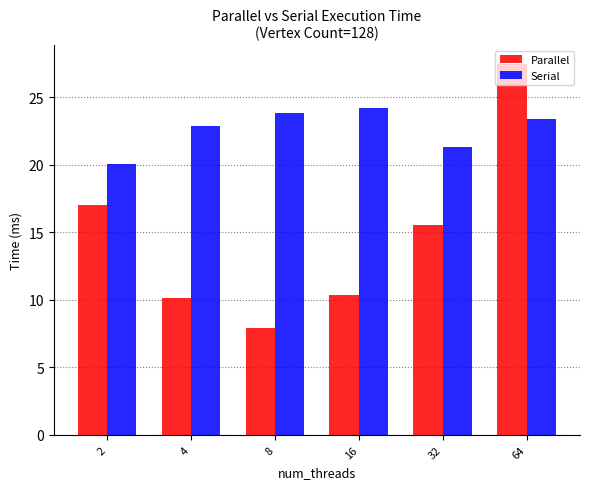

The value of Parallel at 2 is 22.4. True or false?

False